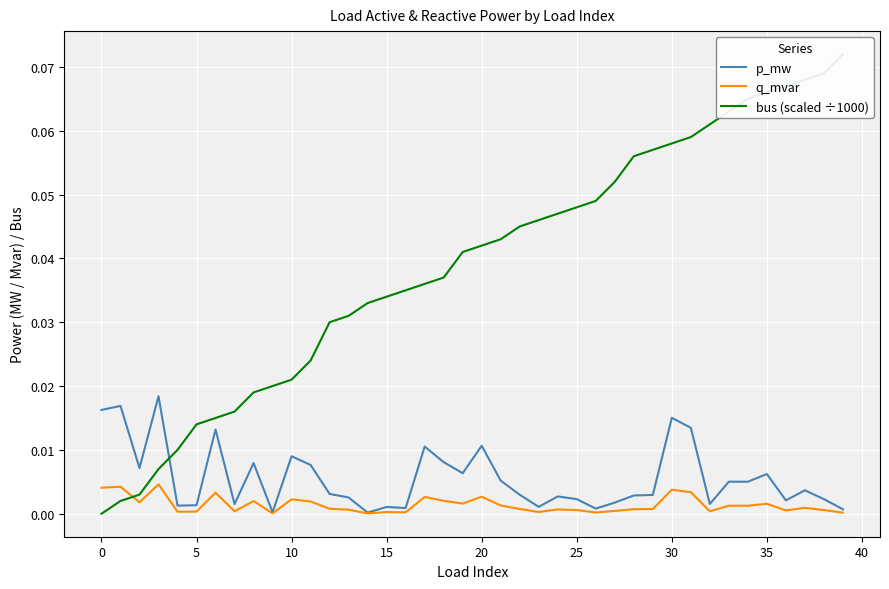

Is it true that bus (scaled ÷1000) equals 0.0 at 36?

False